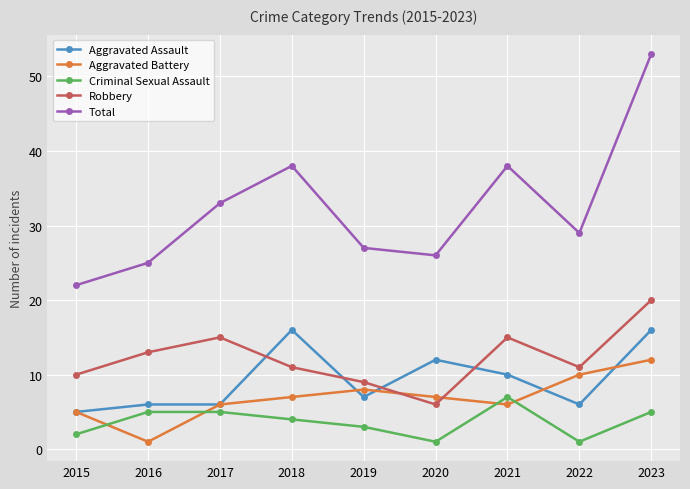

In Aggravated Battery, how many points are lower than both neighbors (excluding endpoints)?

2